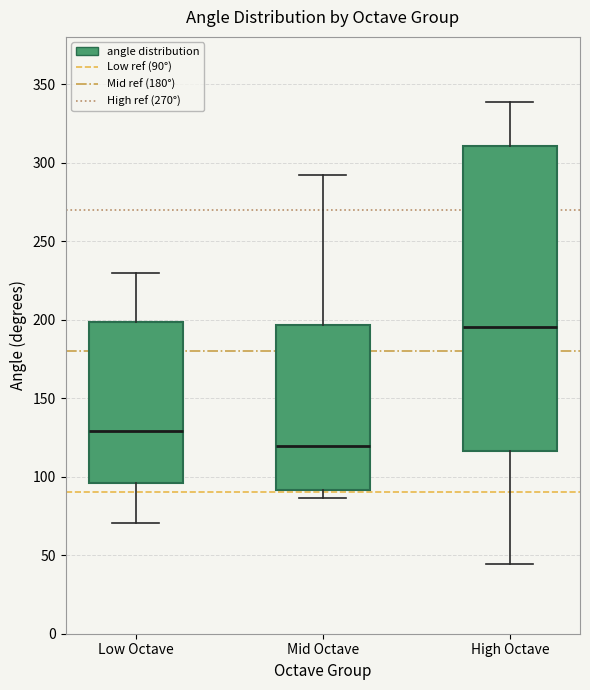

Reading left to right, read every box against the y-axis: the position of its median line, the range the box covers, and the ends of its whiskers. The values are not printed on the chart, so give them approximately, as read against the axis.

Low Octave: median 130, box 95 to 200, whiskers 70 to 230
Mid Octave: median 120, box 90 to 195, whiskers 85 to 290
High Octave: median 195, box 115 to 310, whiskers 45 to 340